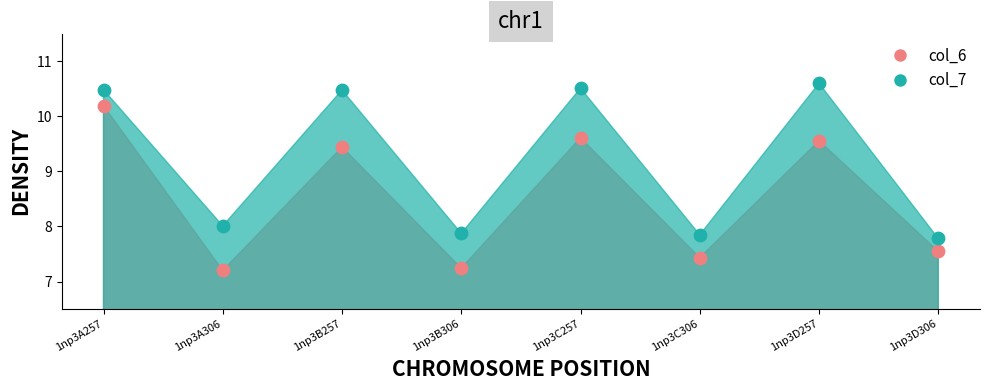

Which series reaches the minimum Y coordinate?

col_6